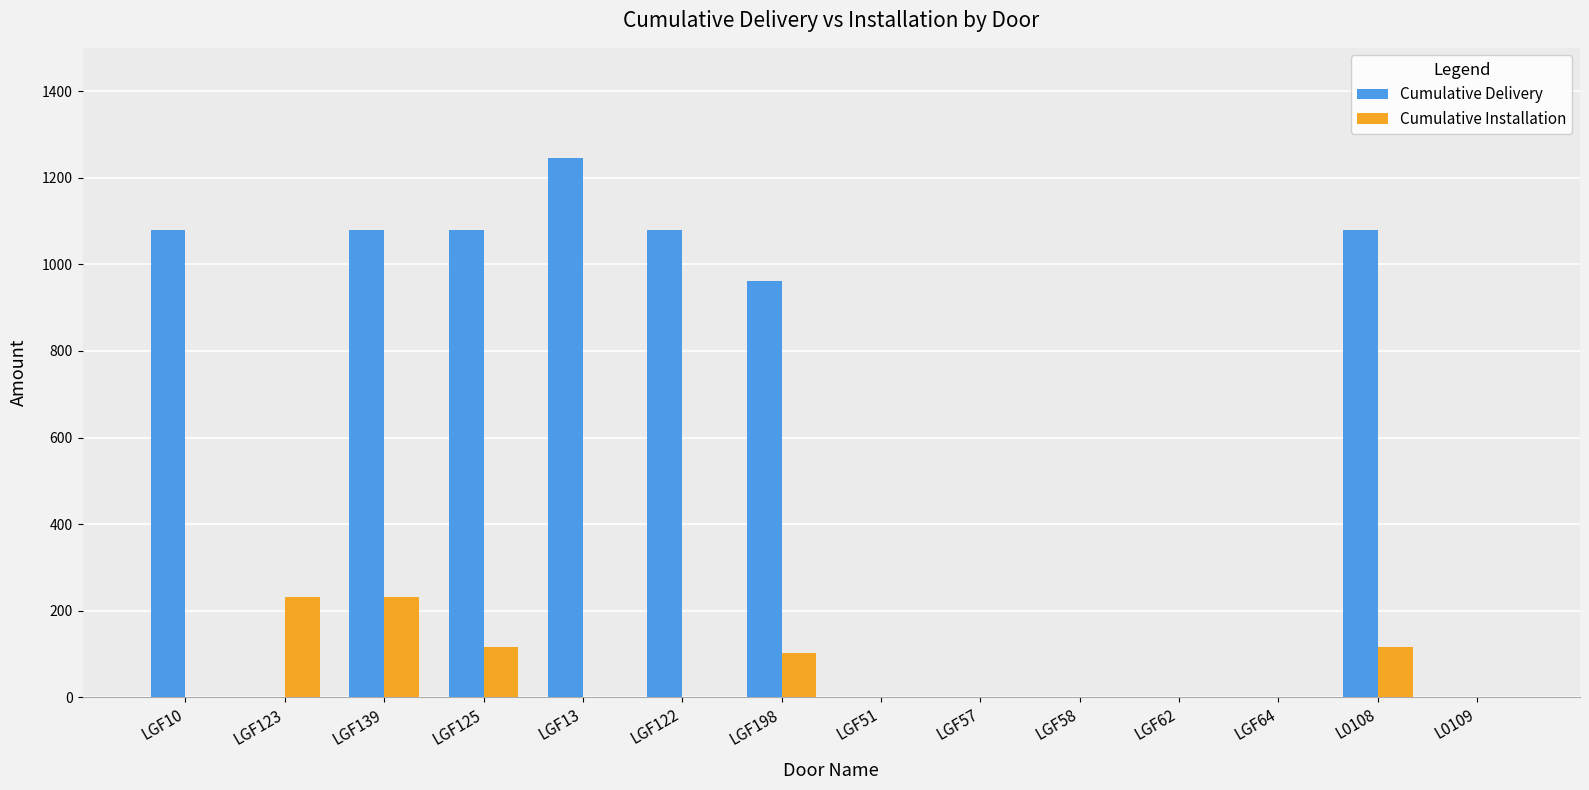

Reading left to right, transcribe all the data shown in this chart.

Cumulative Delivery: 1078.2	0.0	1078.2	1078.2	1244.8	1078.2	962.5	0.0	0.0	0.0	0.0	0.0	1078.2	0.0
Cumulative Installation: 0.0	231.0	231.0	115.5	0.0	0.0	103.1	0.0	0.0	0.0	0.0	0.0	115.5	0.0